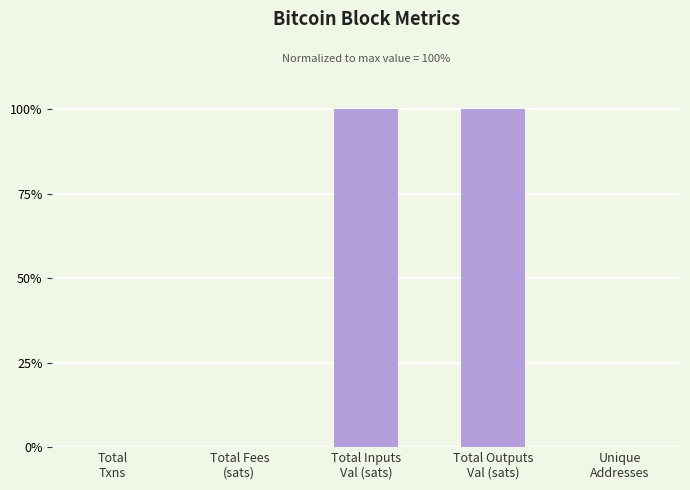

What is the maximum value shown in the chart?

100.0